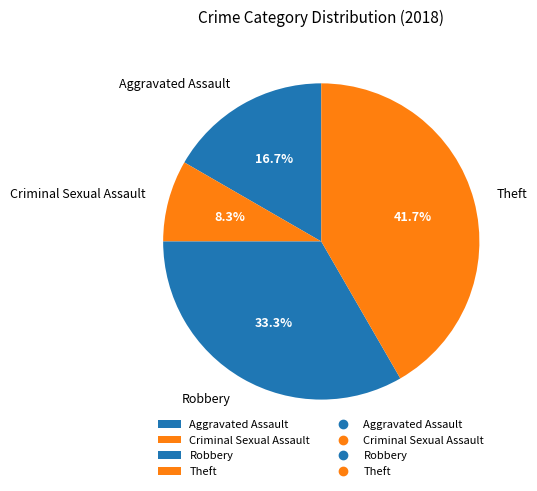

Approximately how many times larger is the value at Theft compared to Criminal Sexual Assault?

5.0